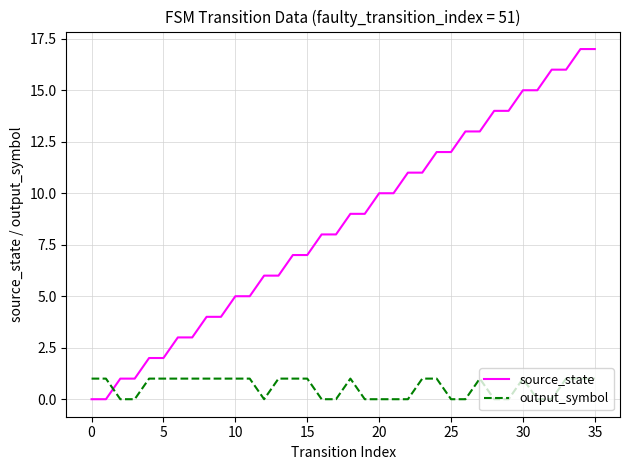

What is the greatest value displayed?

17